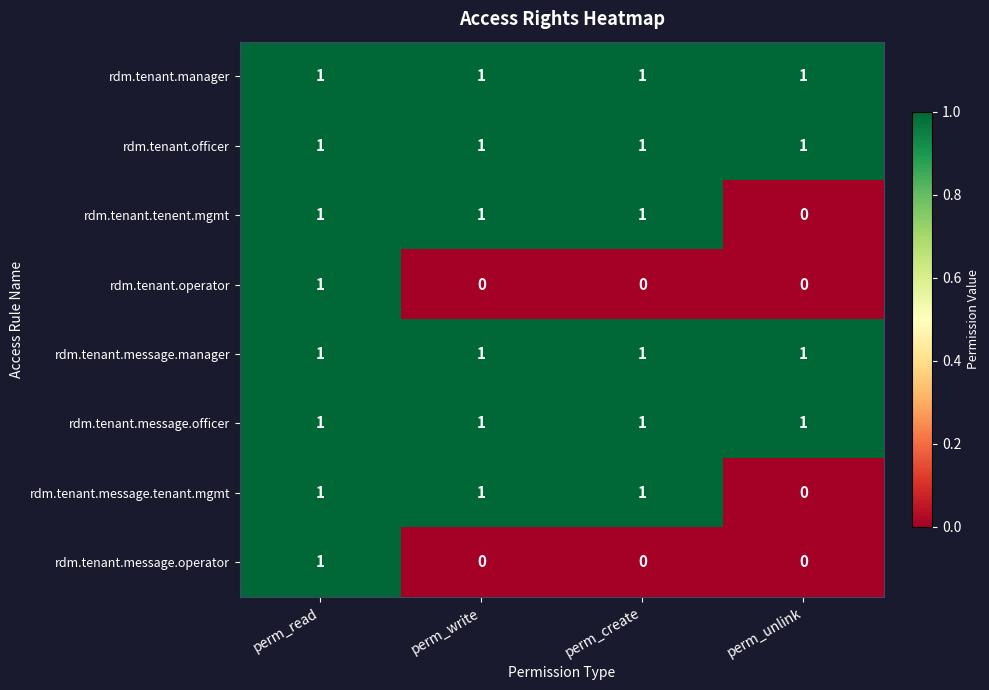

At how many categories does at least one series exceed 0?

4